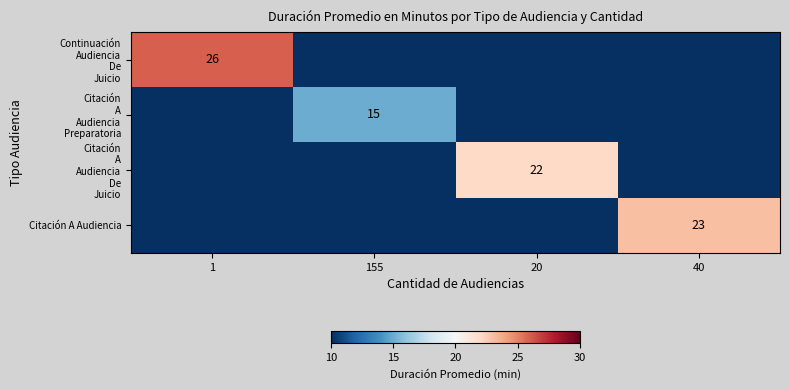

Which label corresponds to the largest value in the chart?

1